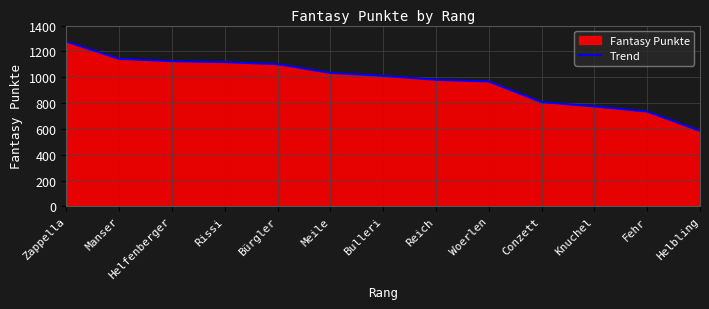

What is the difference between the values at Fehr and Manser?

408